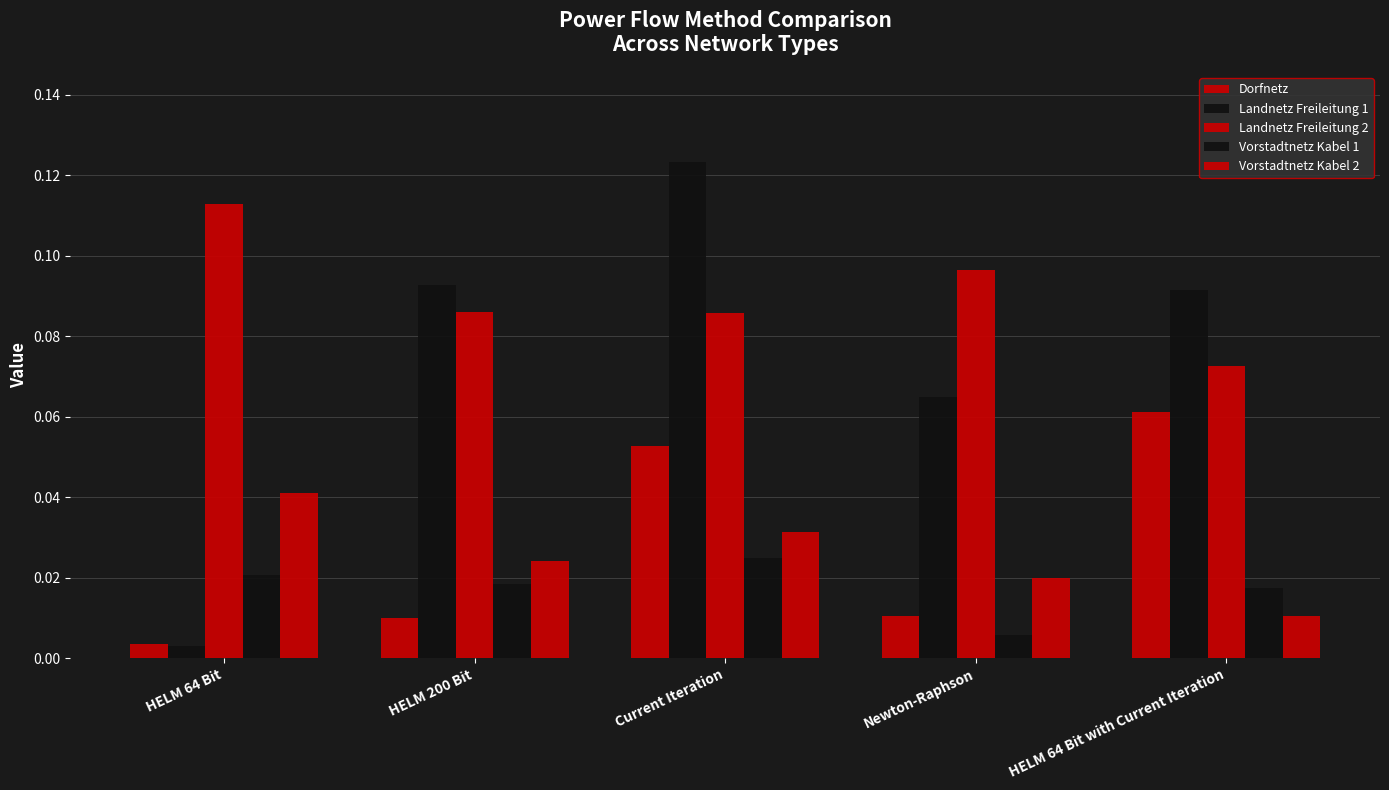

How many categories are shown in the chart?

5